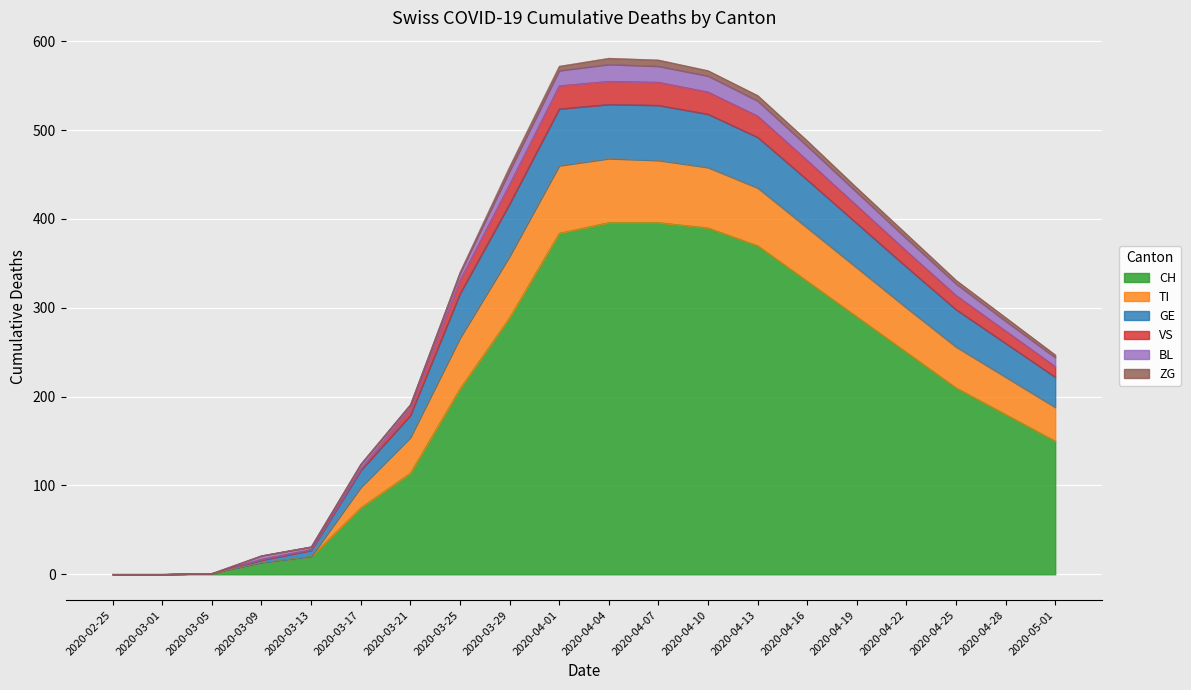

How many lines are shown in the chart?

6